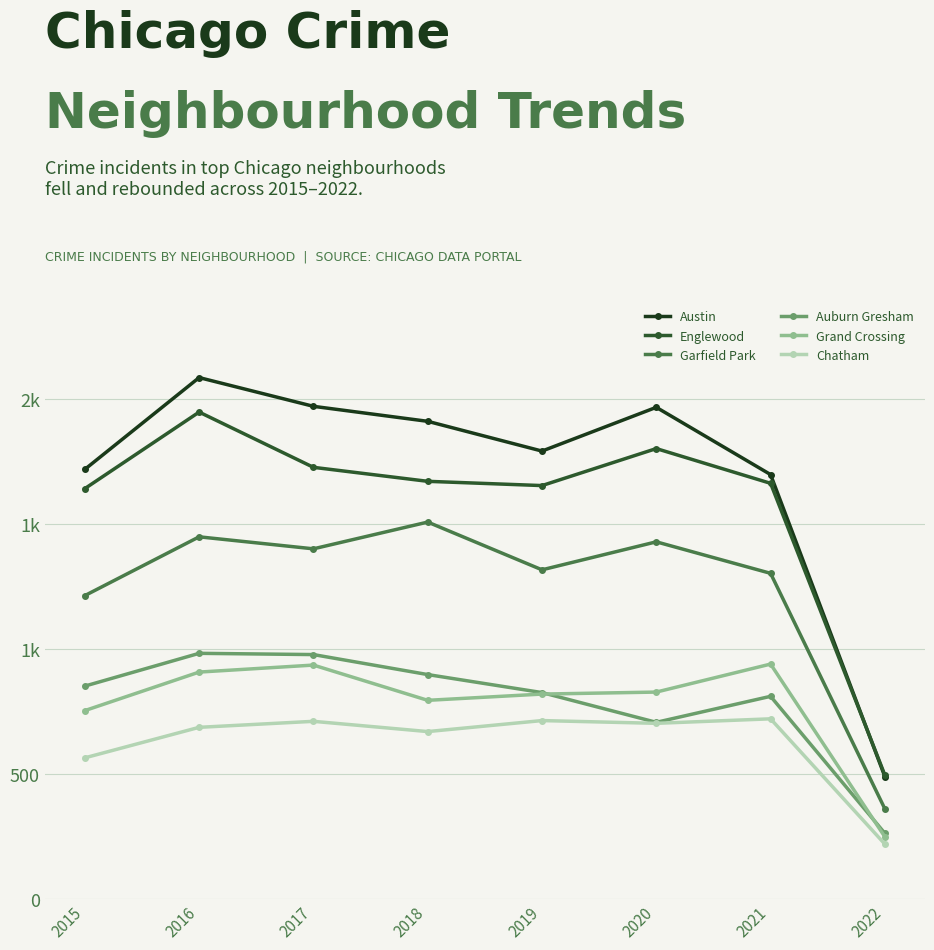

What is the difference between the Austin values at 2018 and 2017?

60